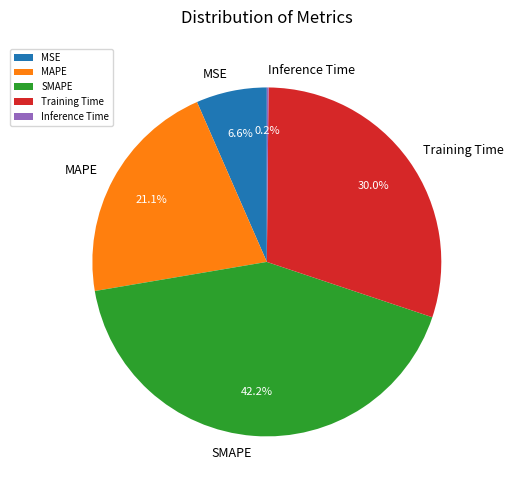

Is it true that MSE is 7% of the pie?

True